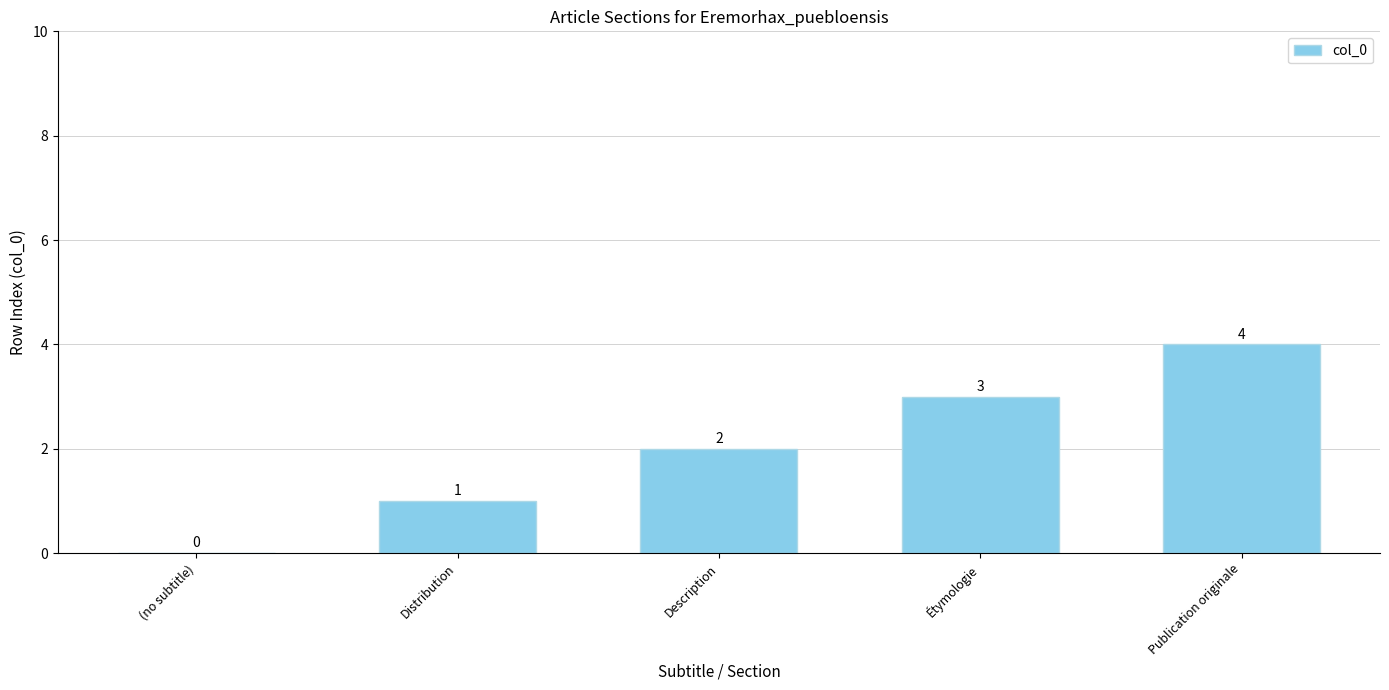

The value at Description is 3. True or false?

False